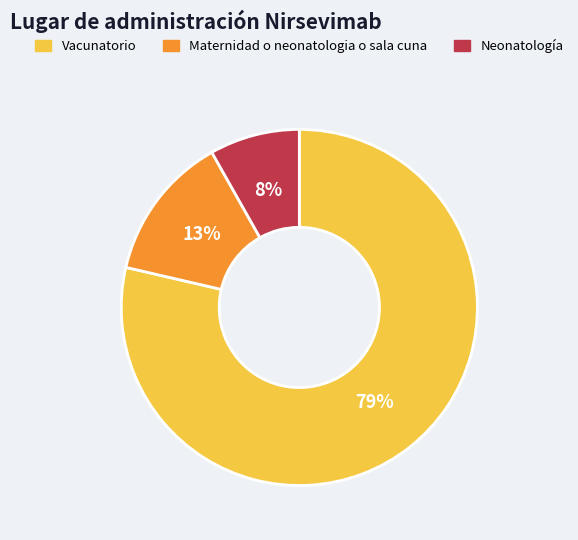

Combined, do Maternidad o neonatologia o sala cuna and Vacunatorio account for over 50%?

Yes